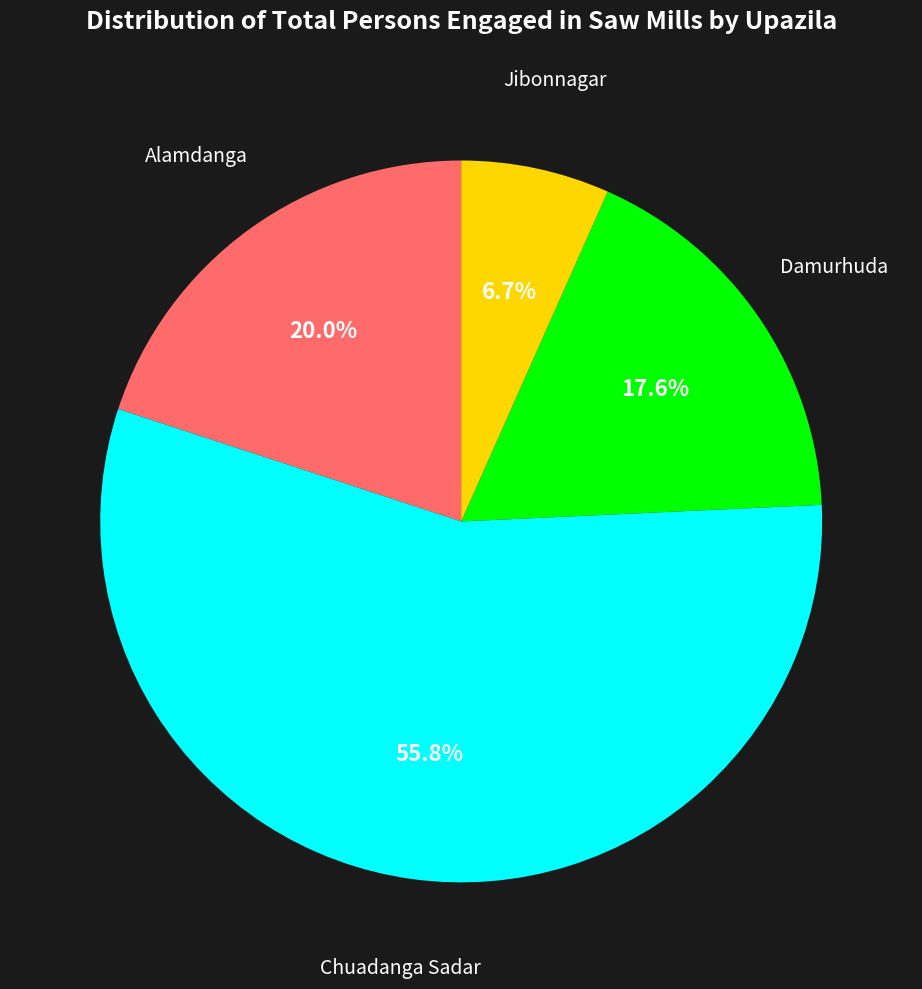

What percentage is the Jibonnagar slice, to the nearest percent?

7%